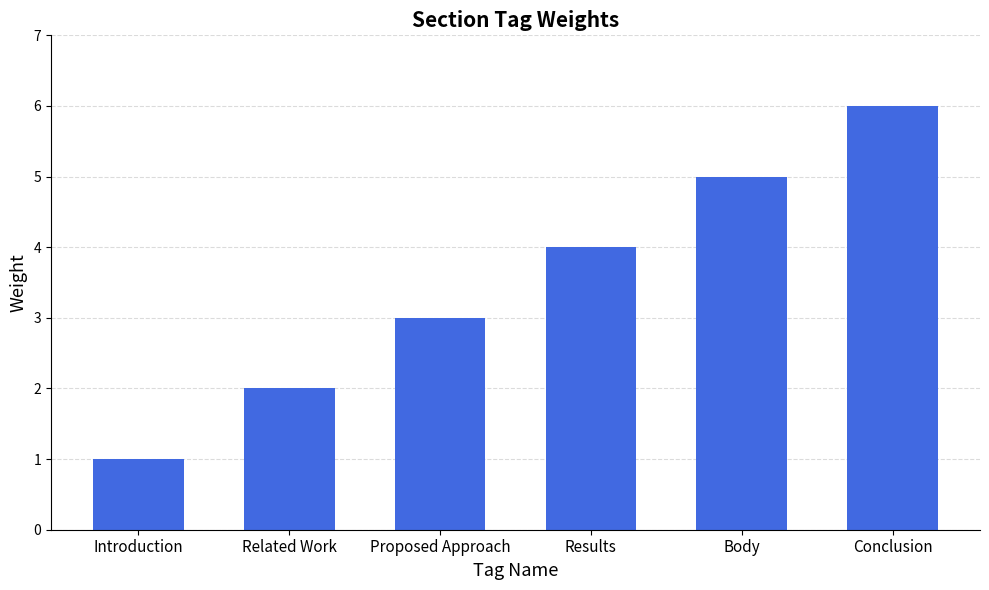

What is the label of the 1st bar from the right?

Conclusion